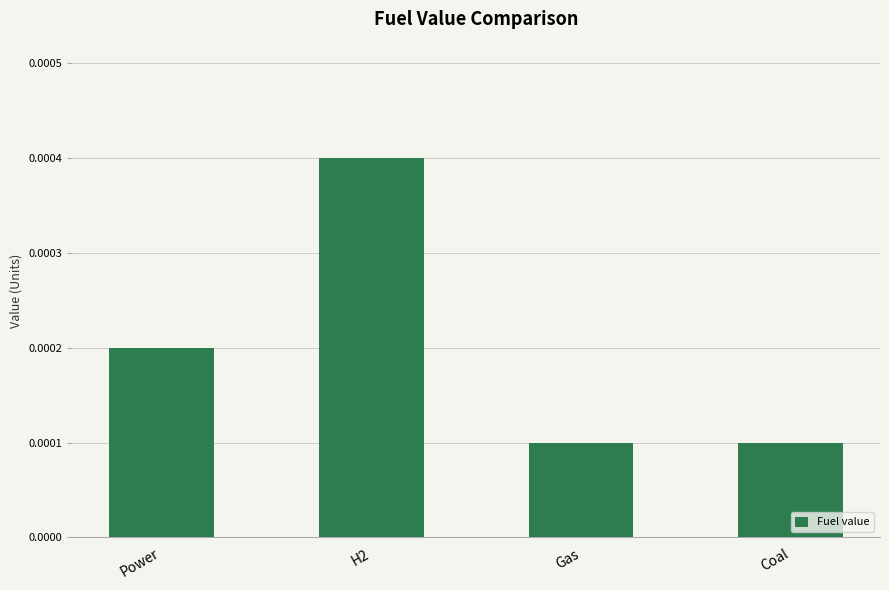

Are the bars grouped side by side (vs. stacked)?

No